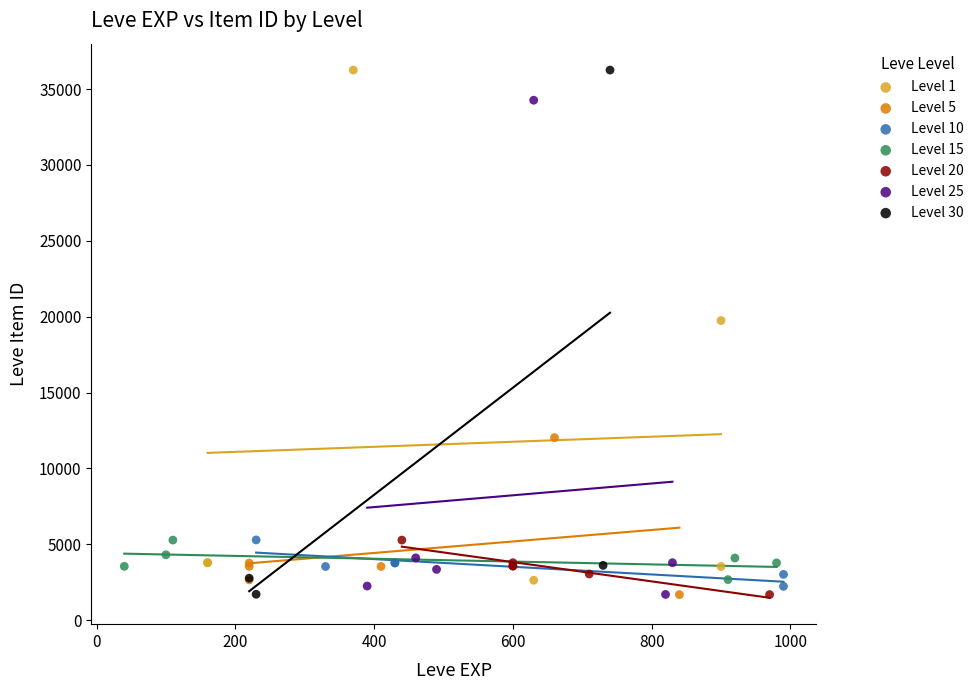

Which series has the largest Y range (max minus min)?

Level 30